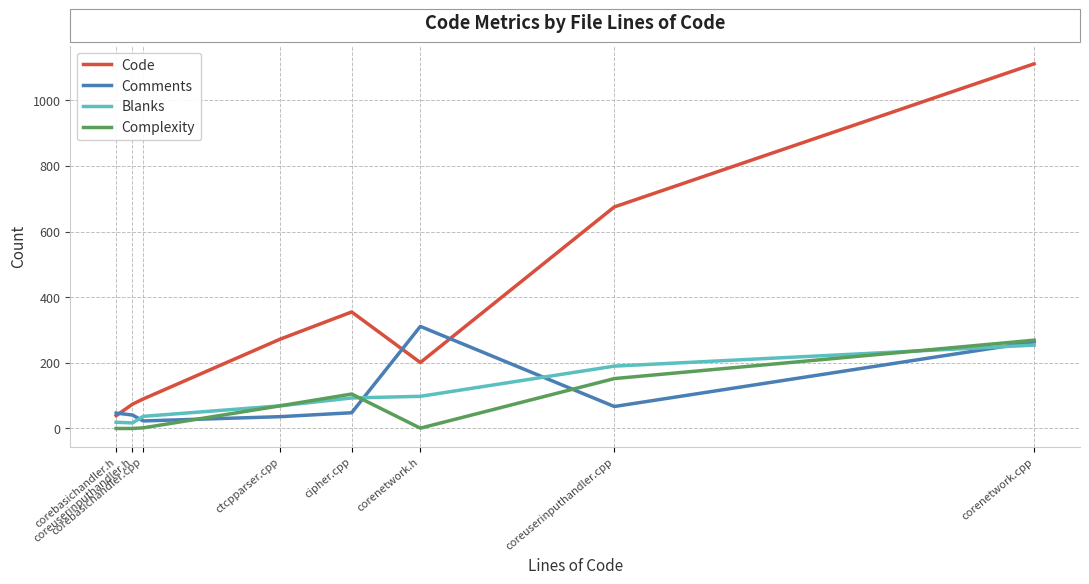

What is the greatest value displayed?

1111